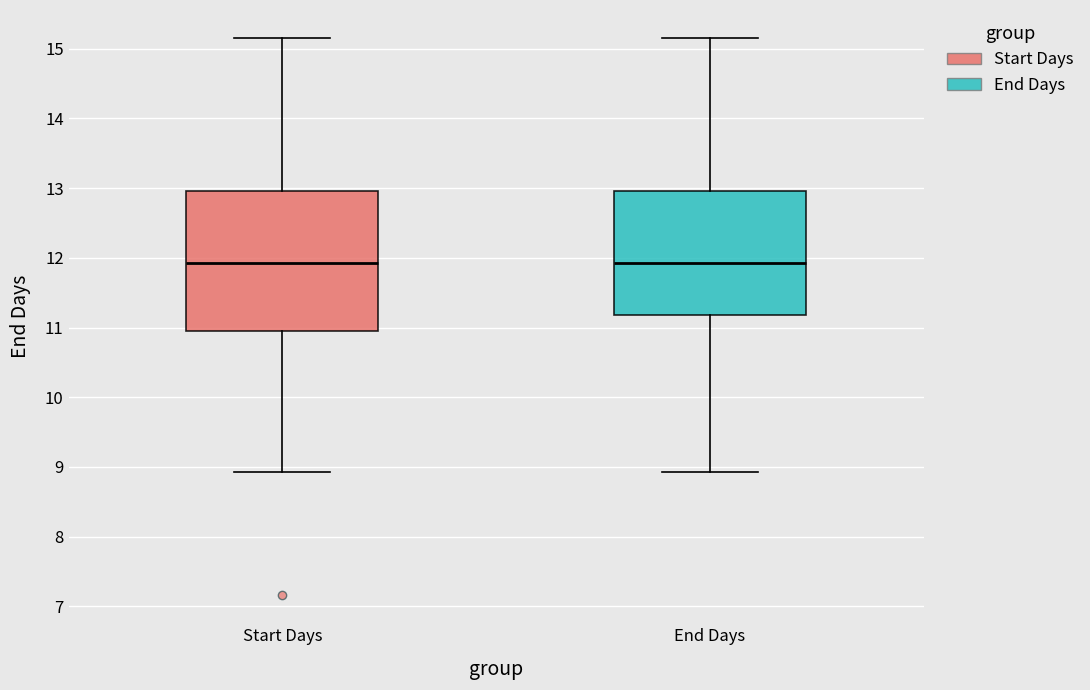

Where does the median line of the box for Start Days sit on the y-axis? The values are not printed on the chart, so give them approximately, as read against the axis.

11.9